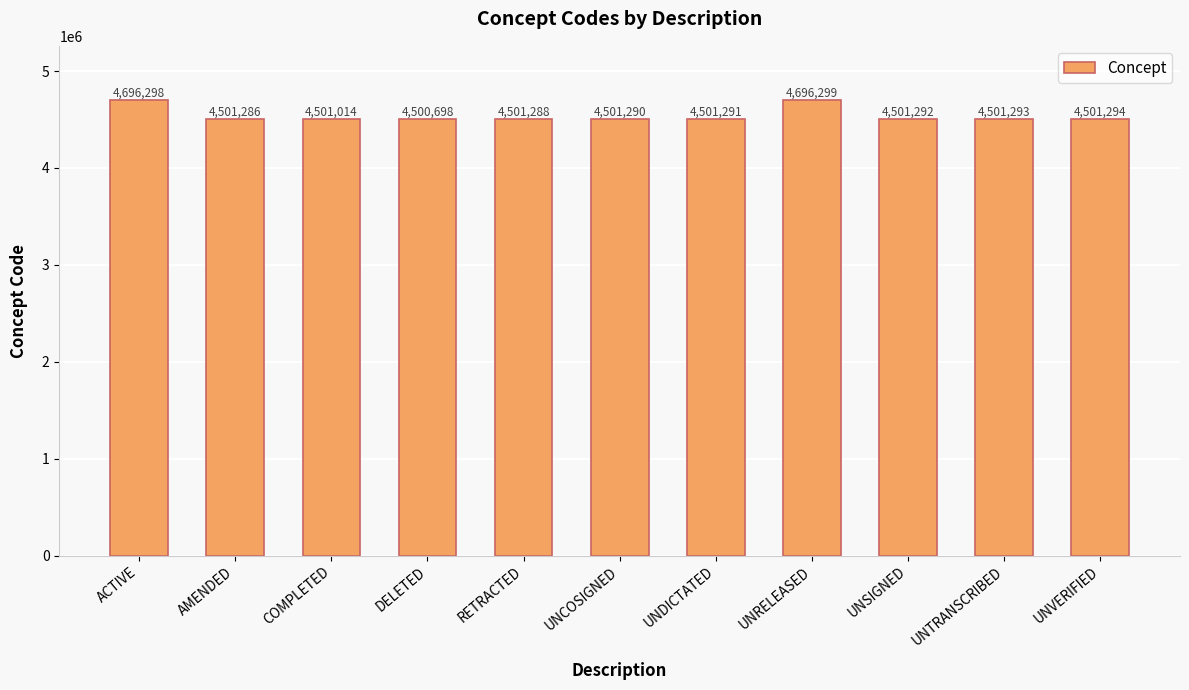

How many data points are less than 4501291?

5